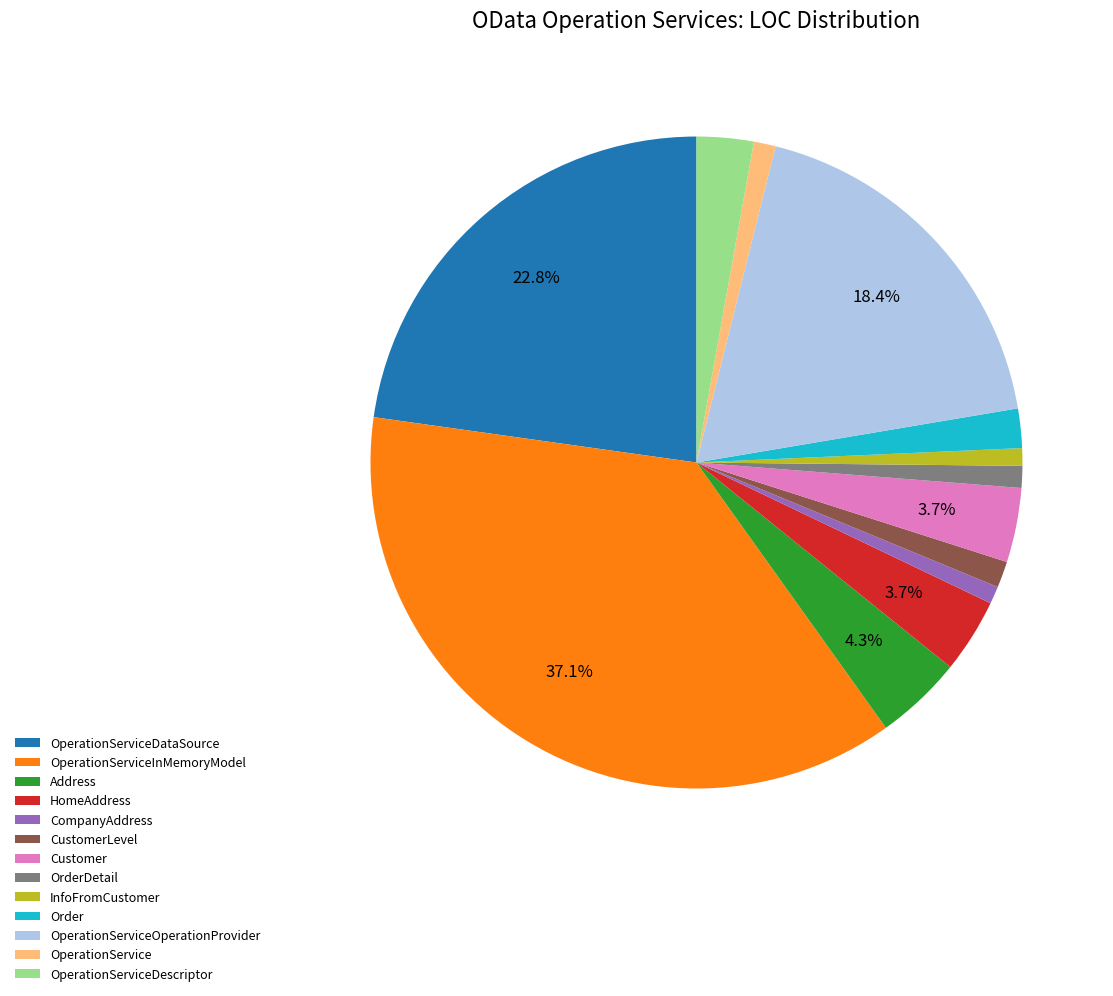

To the nearest percent, what is the combined percentage of OrderDetail and OperationServiceInMemoryModel?

38%